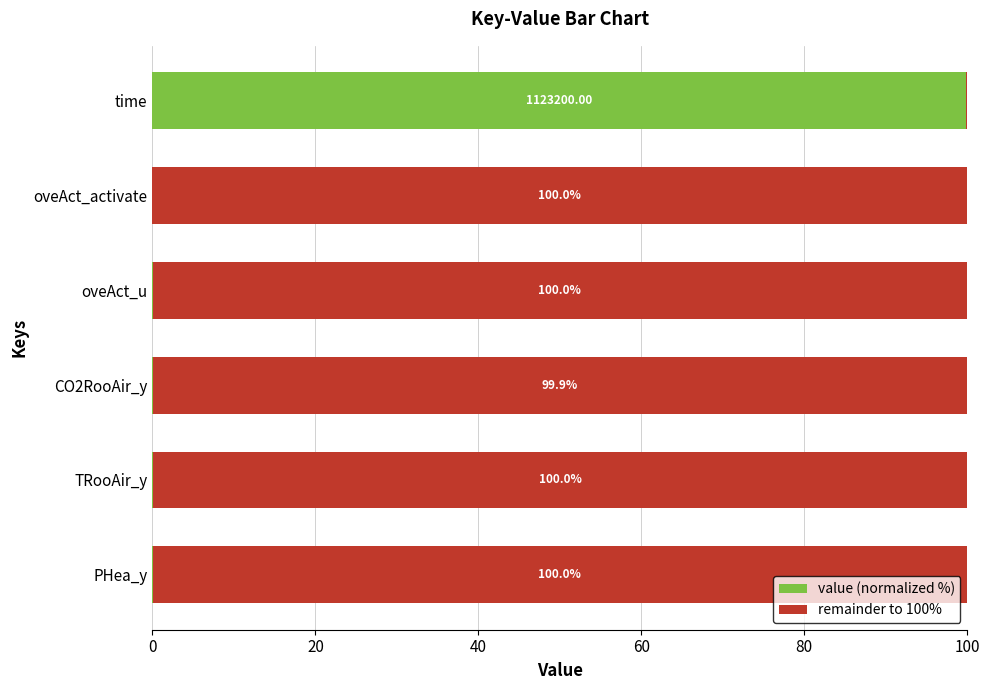

What is the total value across all series at PHea_y?

100.0